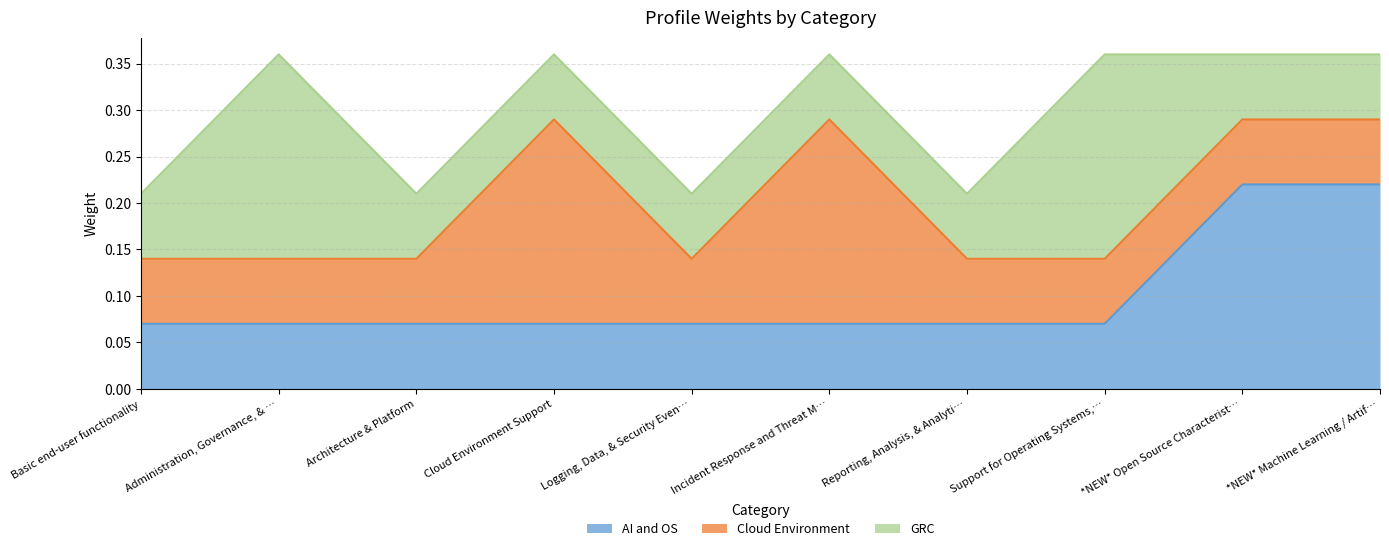

Reading right to left, transcribe all the data shown in this chart.

AI and OS: *NEW* Machine Learning / Artificial Intelligence=0.2	*NEW* Open Source Characteristics=0.2	Support for Operating Systems, Network=0.1	Reporting, Analysis, & Analytics Capabilities=0.1	Incident Response and Threat Management=0.1	Logging, Data, & Security Event Management=0.1	Cloud Environment Support=0.1	Architecture & Platform=0.1	Administration, Governance, & Compliance=0.1	Basic end-user functionality=0.1
Cloud Environment: *NEW* Machine Learning / Artificial Intelligence=0.1	*NEW* Open Source Characteristics=0.1	Support for Operating Systems, Network=0.1	Reporting, Analysis, & Analytics Capabilities=0.1	Incident Response and Threat Management=0.2	Logging, Data, & Security Event Management=0.1	Cloud Environment Support=0.2	Architecture & Platform=0.1	Administration, Governance, & Compliance=0.1	Basic end-user functionality=0.1
GRC: *NEW* Machine Learning / Artificial Intelligence=0.1	*NEW* Open Source Characteristics=0.1	Support for Operating Systems, Network=0.2	Reporting, Analysis, & Analytics Capabilities=0.1	Incident Response and Threat Management=0.1	Logging, Data, & Security Event Management=0.1	Cloud Environment Support=0.1	Architecture & Platform=0.1	Administration, Governance, & Compliance=0.2	Basic end-user functionality=0.1